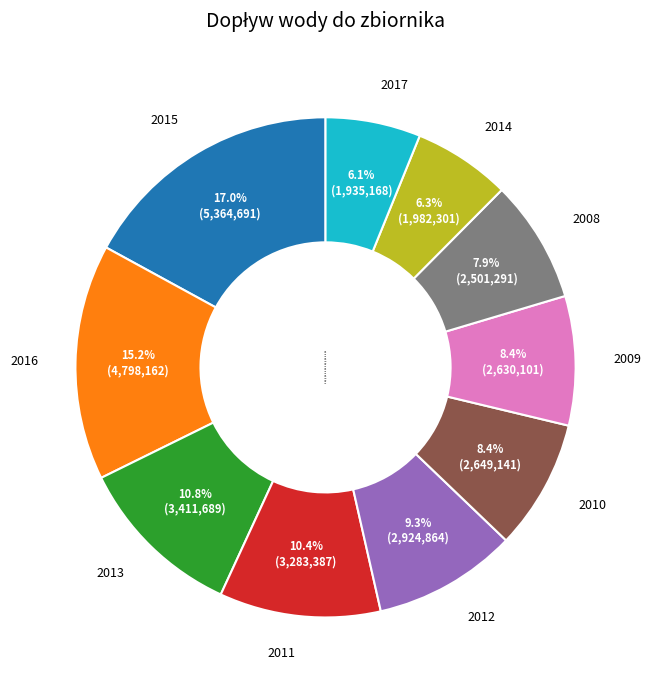

What is the largest slice in the pie chart?

2015